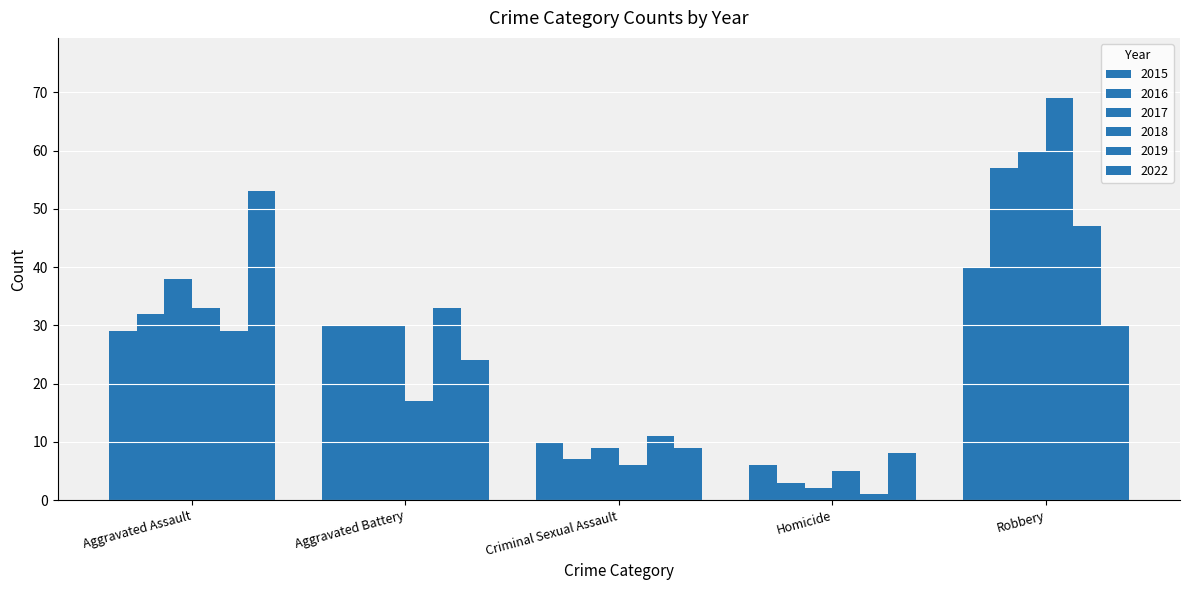

What is the greatest value displayed?

69